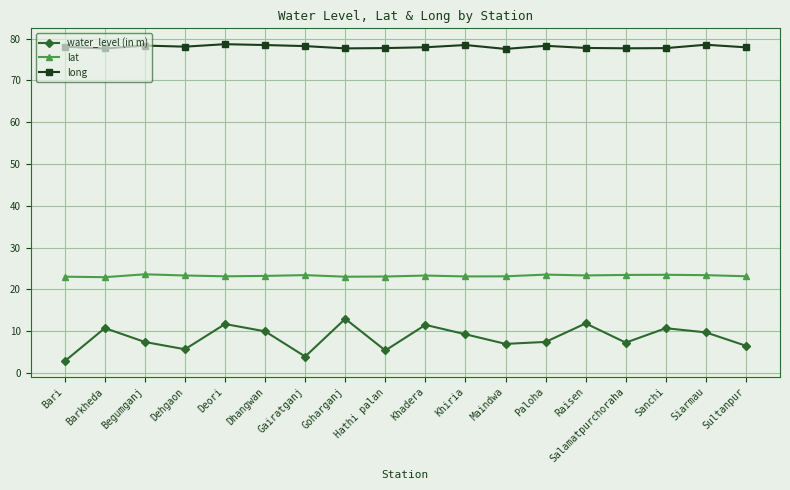

Which series has the widest spread of values?

water_level (in m)